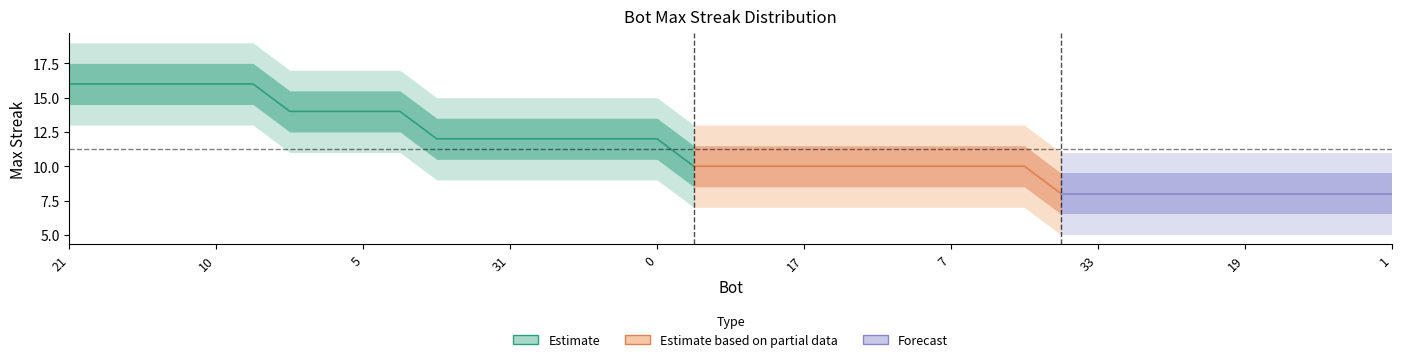

At which label is the value closest to 12?

35